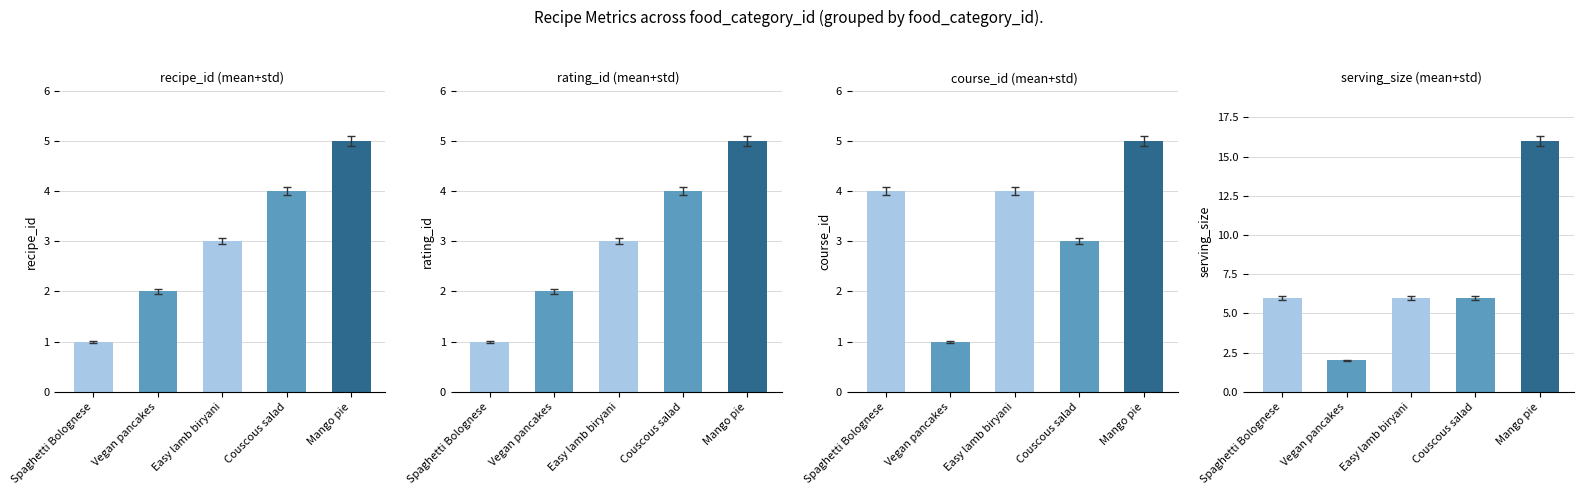

How many recipe_id values are between 2 and 4?

3